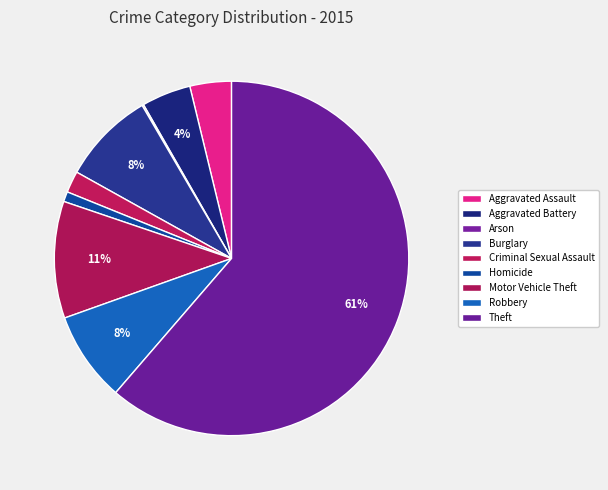

Does Motor Vehicle Theft represent more than half of the total?

No